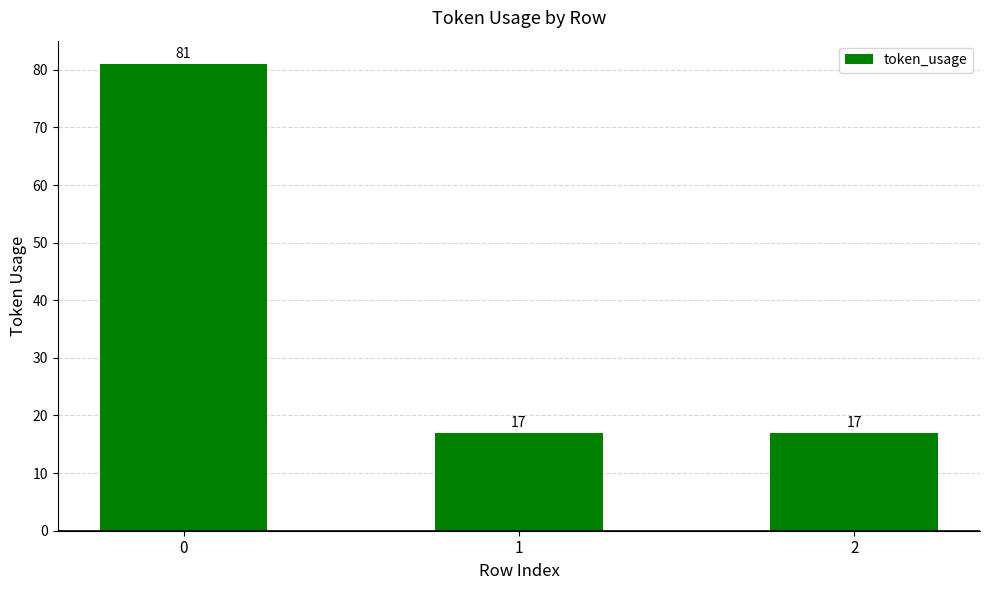

The chart shows a value of 17 at 1. True or false?

True